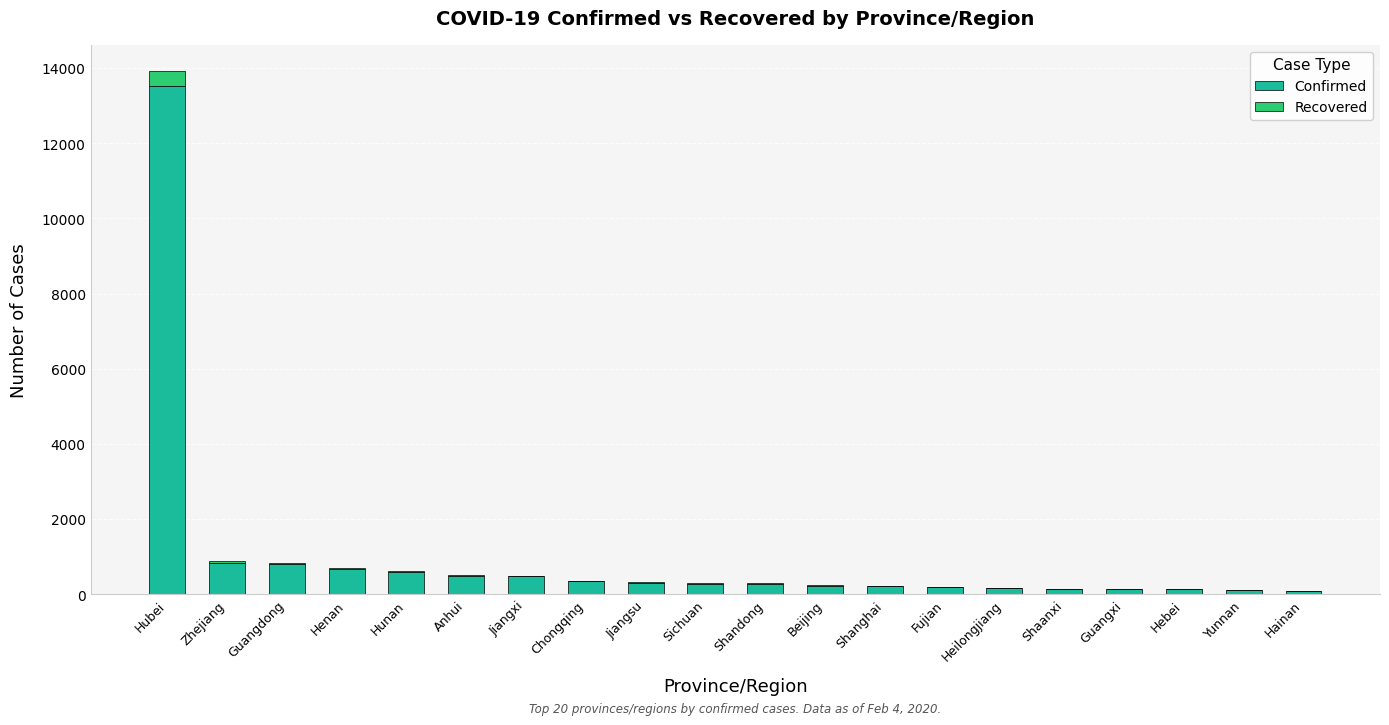

What is the highest value of the Confirmed series?

13522